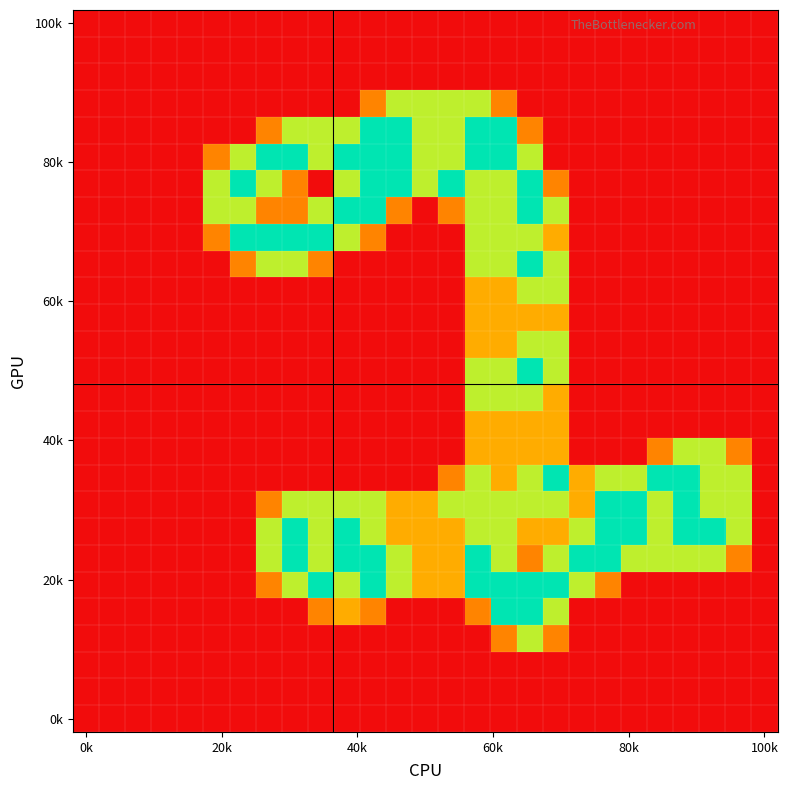

At how many categories does at least one series exceed 0?

21